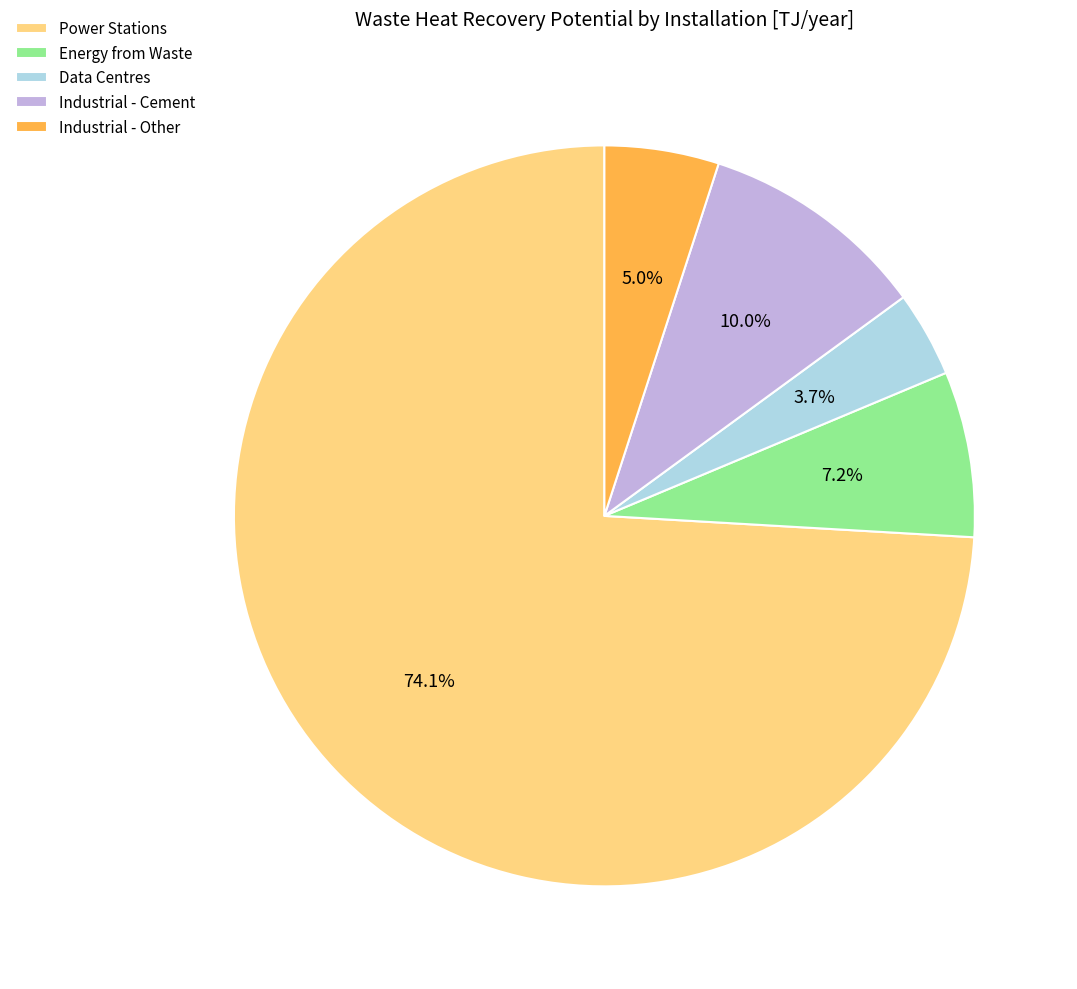

Which has a higher value, Energy from Waste or Power Stations?

Power Stations